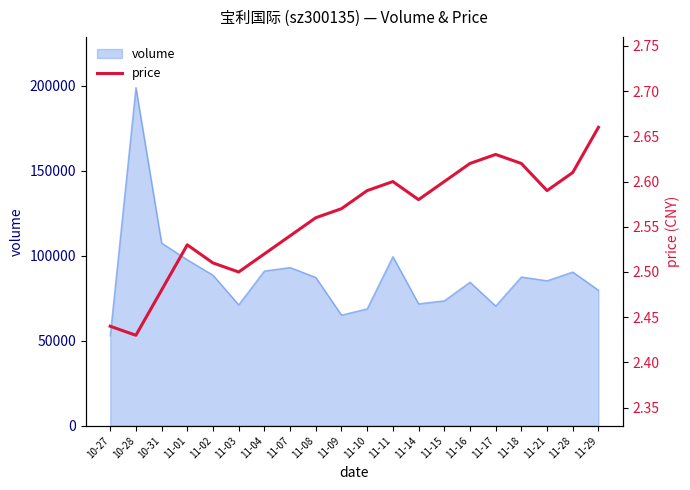

Which label corresponds to the smallest value in the chart?

10-28